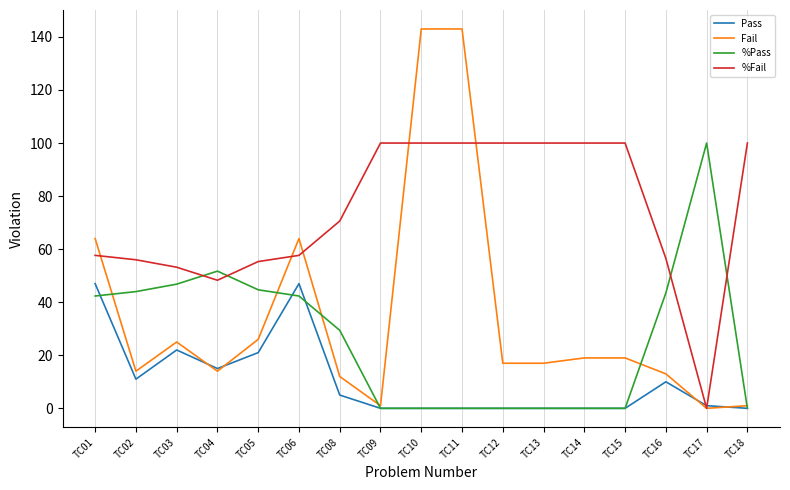

What is the greatest value displayed?

143.0